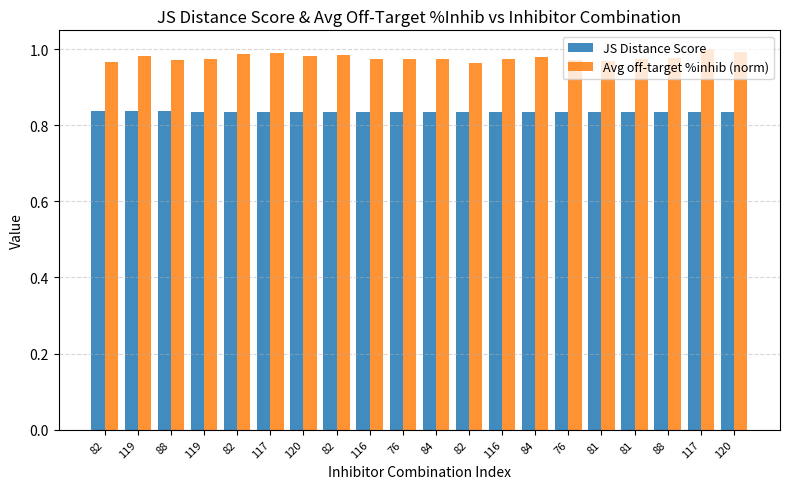

Between 82 and 117, which is larger?

117